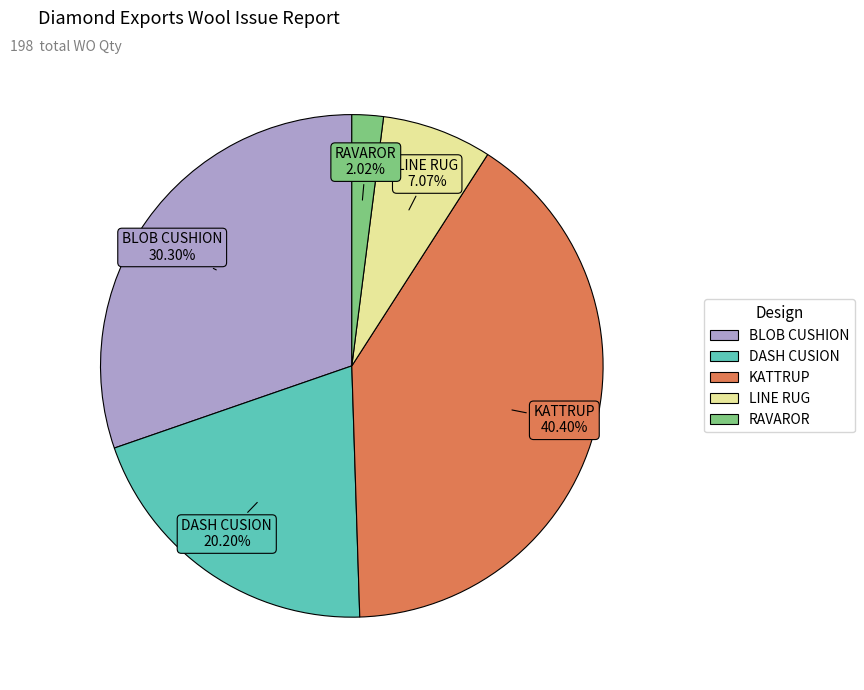

To the nearest percent, what is the difference between the LINE RUG and DASH CUSION slice percentages?

13%